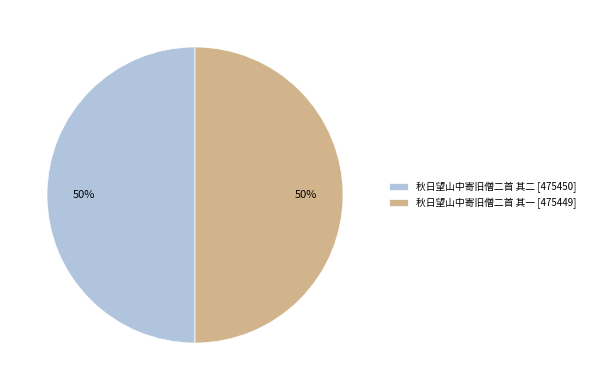

To the nearest percent, what is the combined percentage of 秋日望山中寄旧僧二首 其一 and 秋日望山中寄旧僧二首 其二?

100%